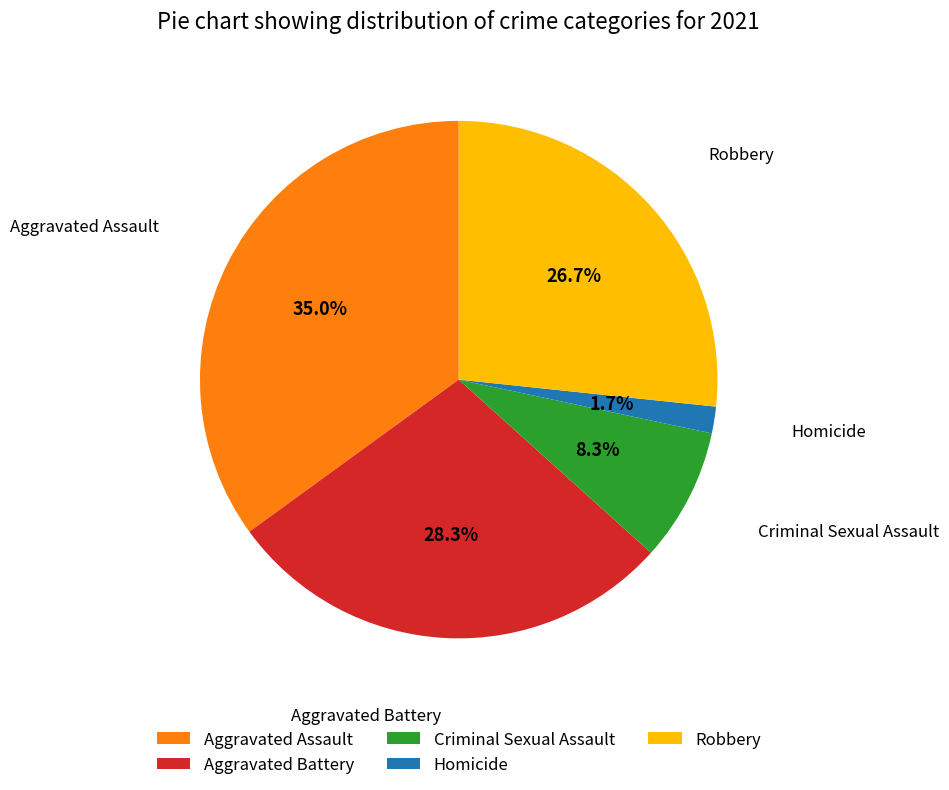

Between Robbery and Criminal Sexual Assault, which is larger?

Robbery